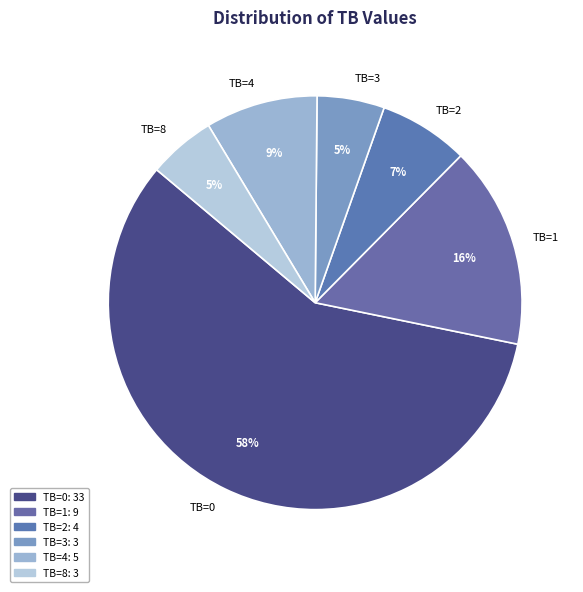

To the nearest percent, what is the difference between the TB=3 and TB=4 slice percentages?

4%